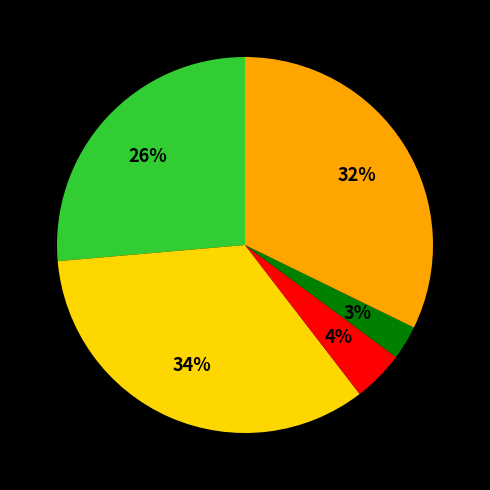

Is there a majority slice in this chart?

No